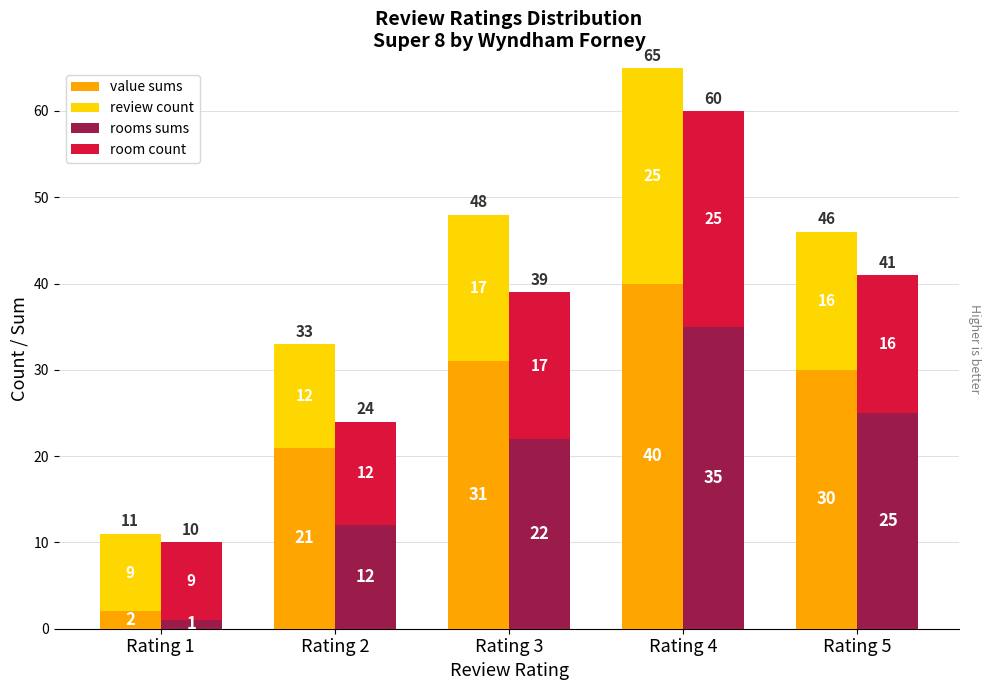

What is the difference between the room count values at Rating 1 and Rating 4?

16